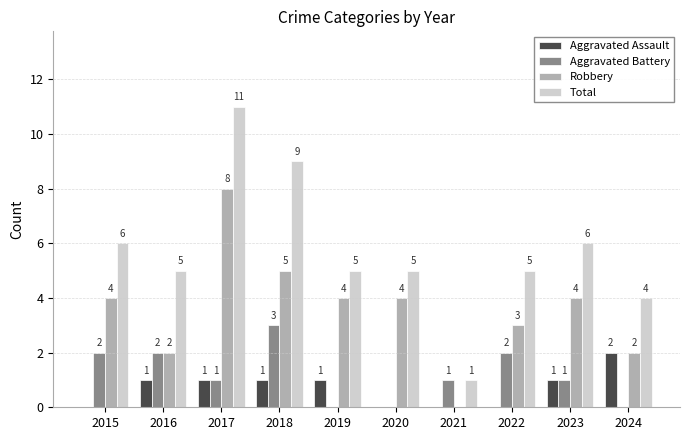

Count the Aggravated Assault values in the range 0 to 1.

9